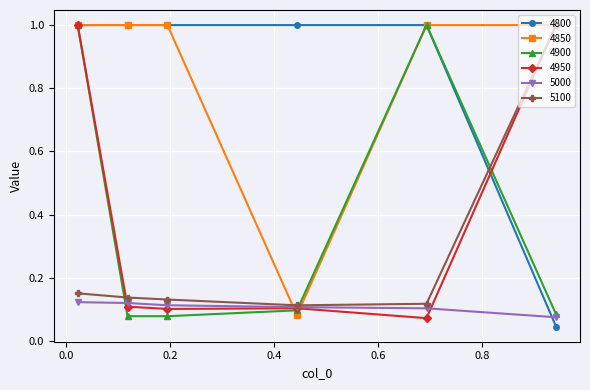

At how many categories does at least one series exceed 0?

6